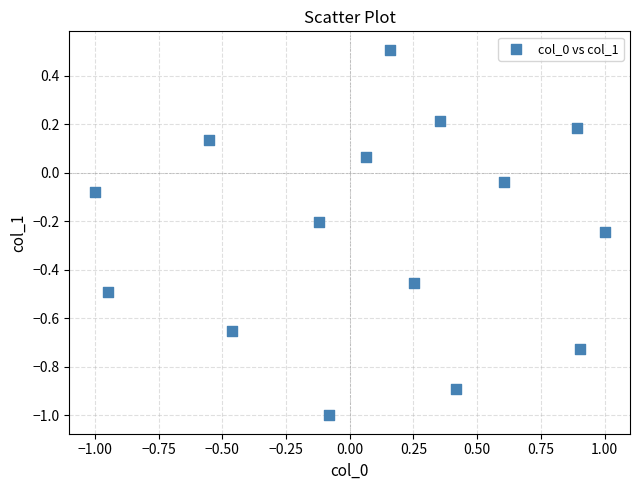

What is the range of X values (max minus min)?

2.0